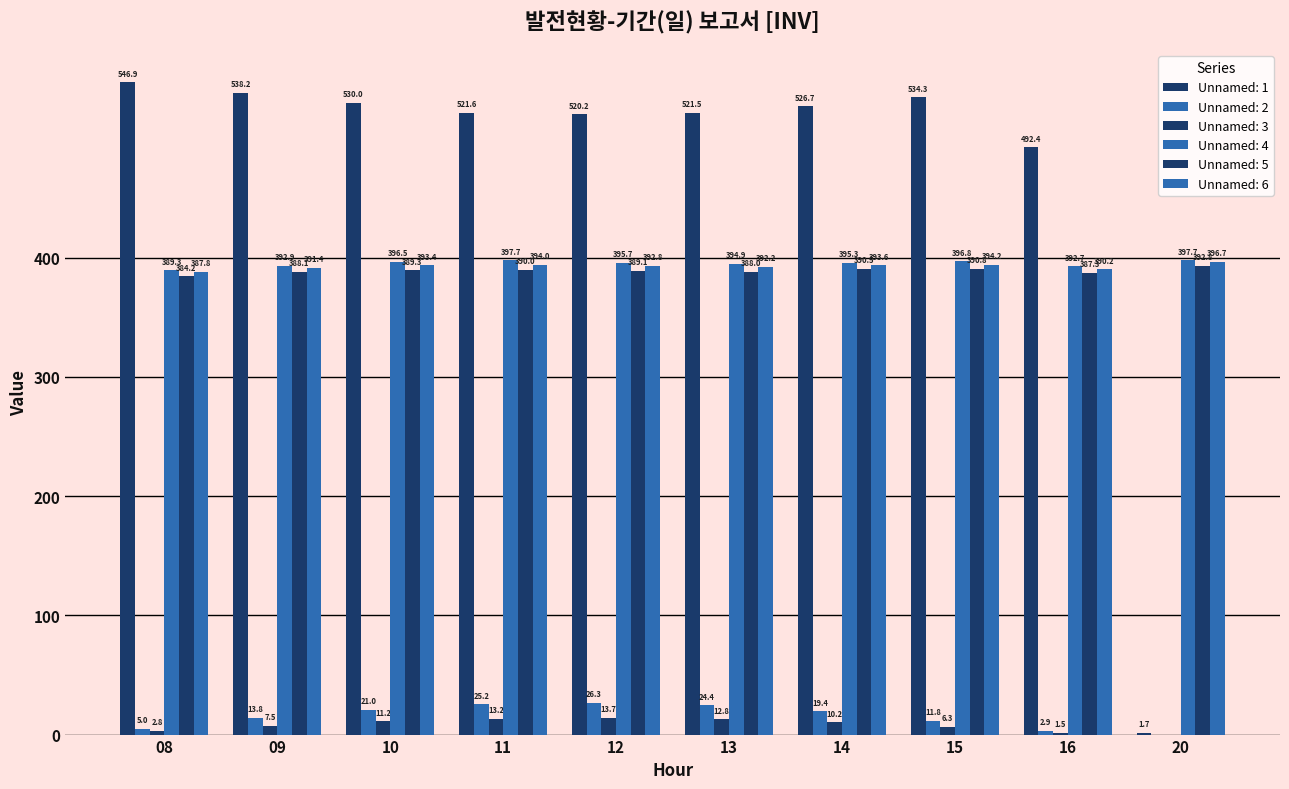

At which category does the chart reach its peak across all series?

08